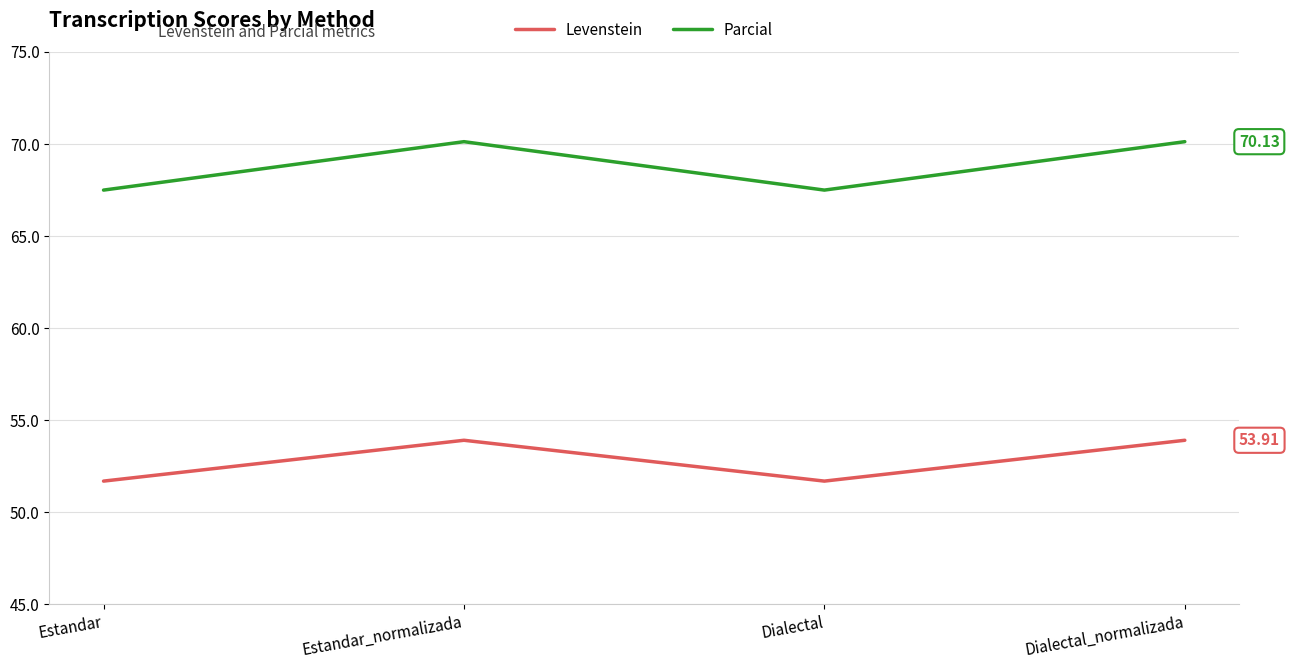

What is the average value of the Parcial series?

68.8